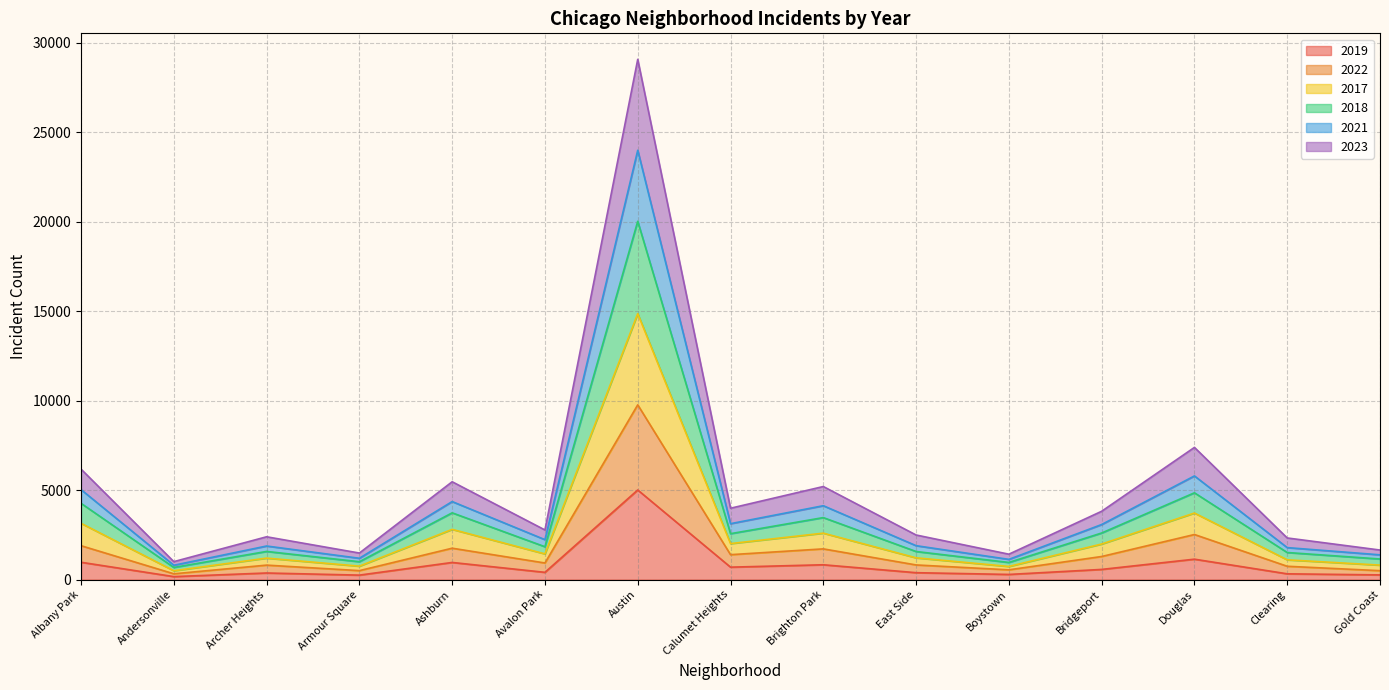

Which category has the highest value in the 2019 series?

Austin